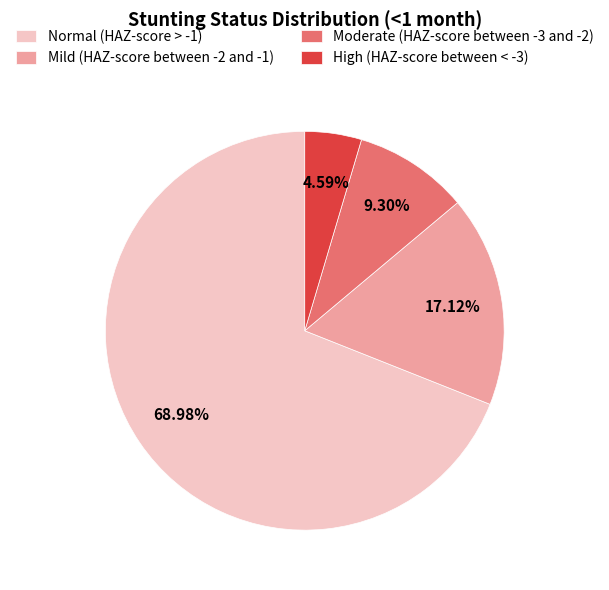

Which category accounts for the majority?

Normal (HAZ-score > -1)